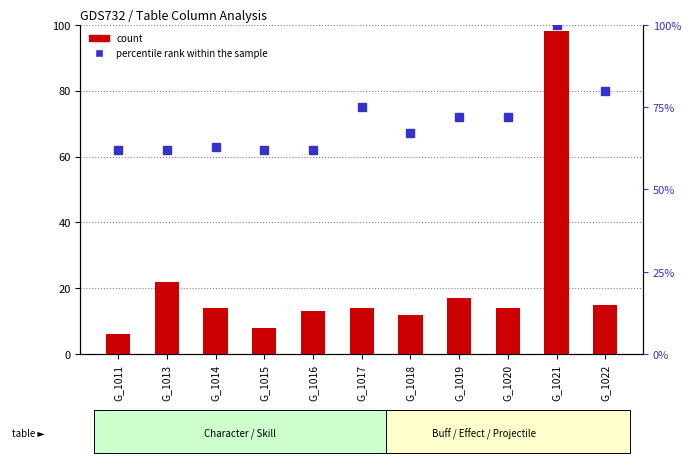

List the labels in order of percentile rank within the sample value, largest first.

G_1021, G_1022, G_1017, G_1019, G_1020, G_1018, G_1014, G_1011, G_1013, G_1015, G_1016